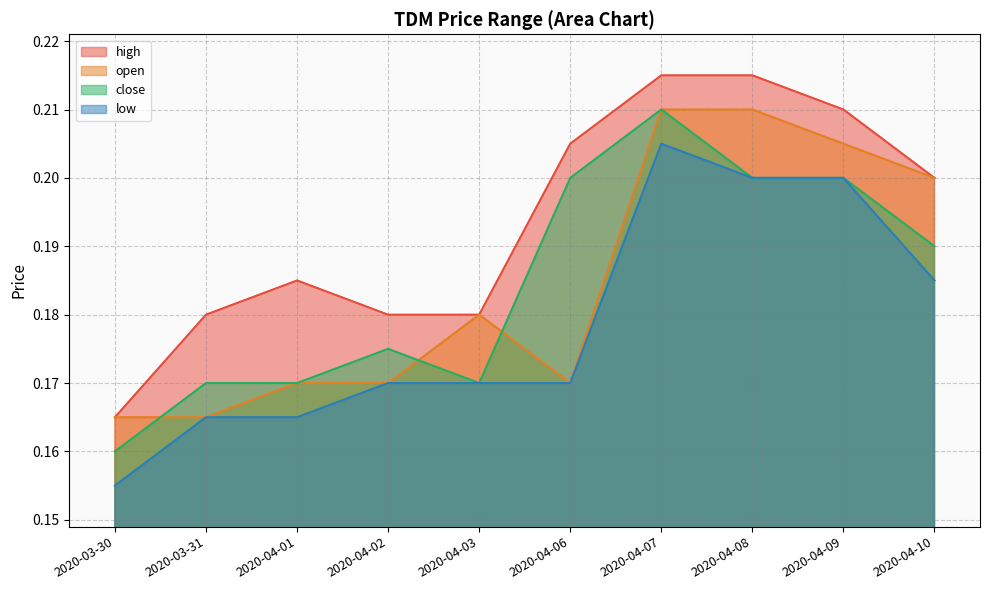

What is the average value of the high series?

0.2